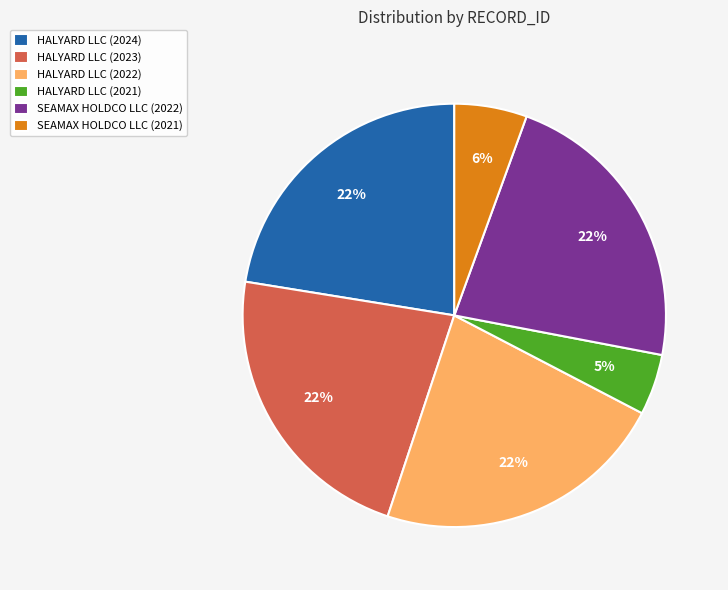

To the nearest percent, what portion does SEAMAX HOLDCO LLC (2022) represent?

22%